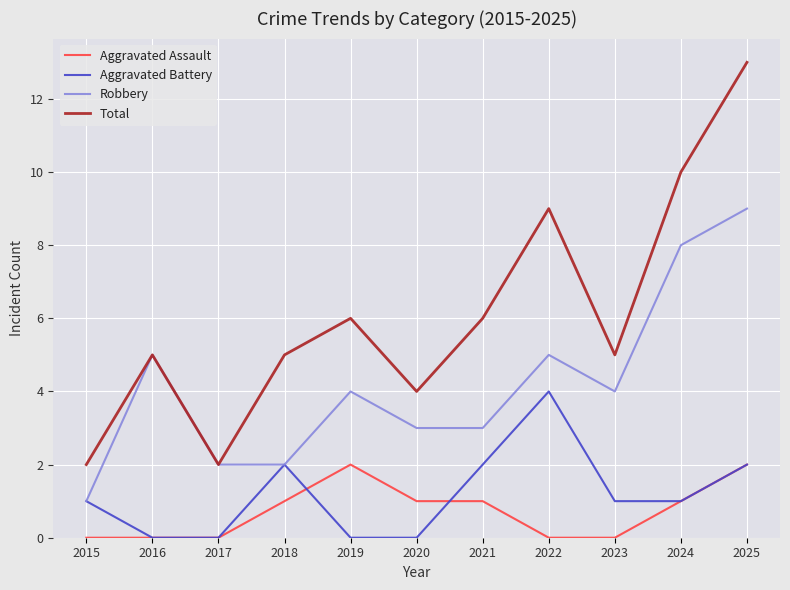

Which series has the widest spread of values?

Total